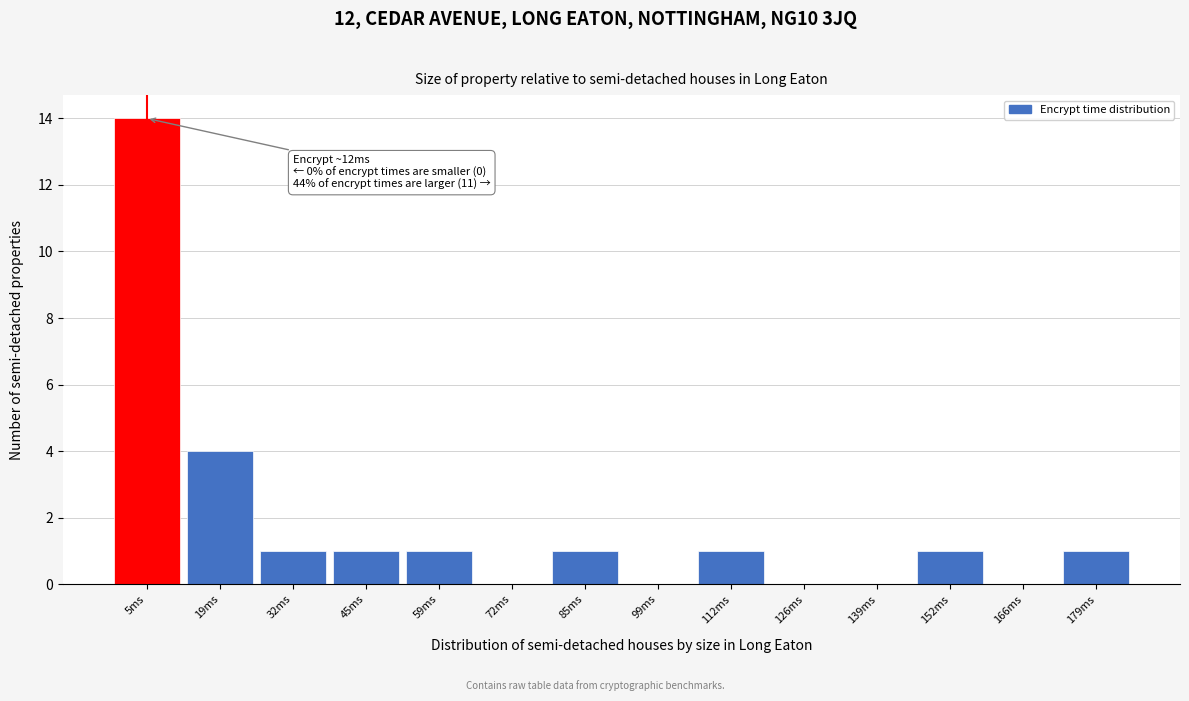

Reading left to right, transcribe all the data shown in this chart.

5ms=14	19ms=4	32ms=1	45ms=1	59ms=1	72ms=0	85ms=1	99ms=0	112ms=1	126ms=0	139ms=0	152ms=1	166ms=0	179ms=1